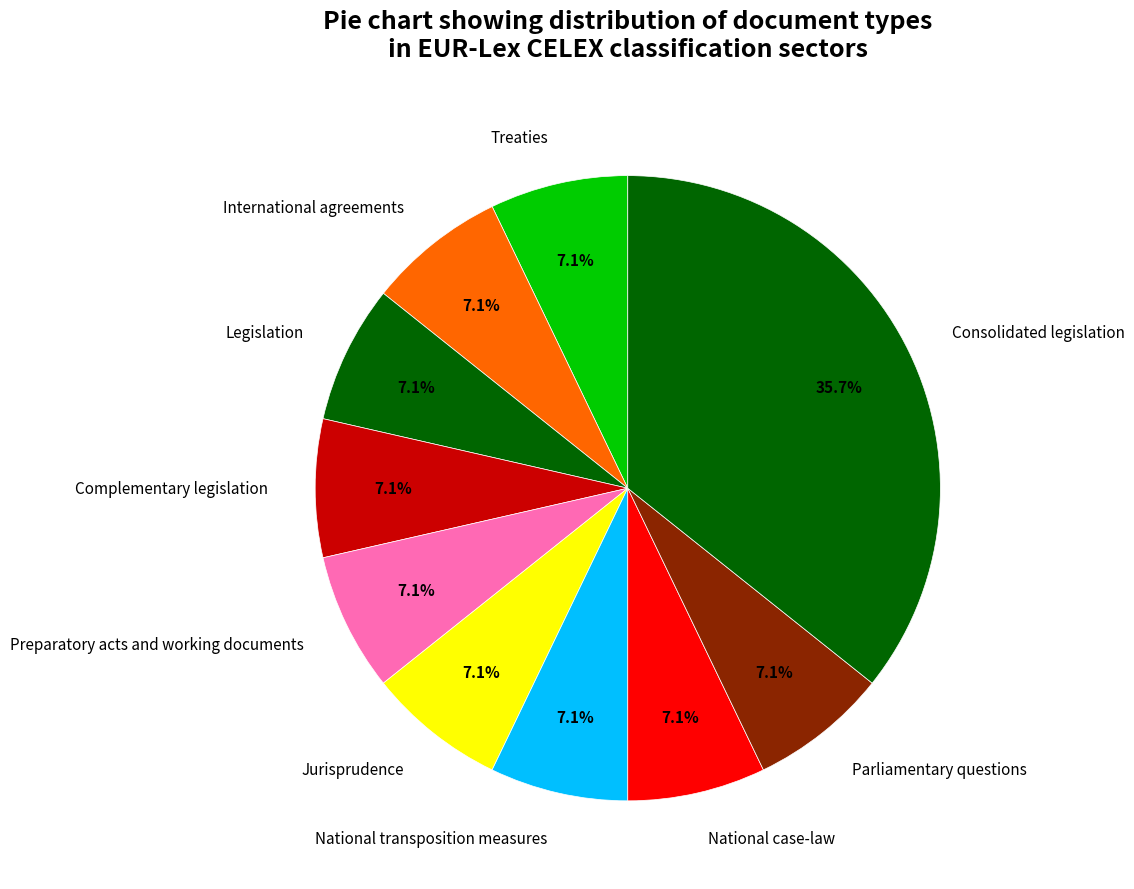

What is the ratio of the value at National case-law to the value at Consolidated legislation?

0.2